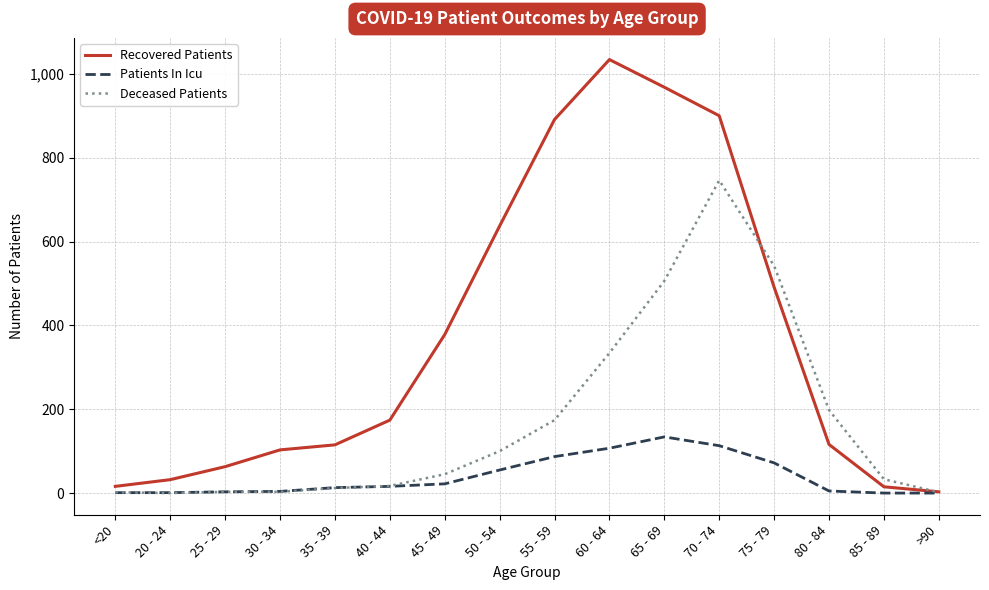

What is the highest value of the Recovered Patients series?

1034